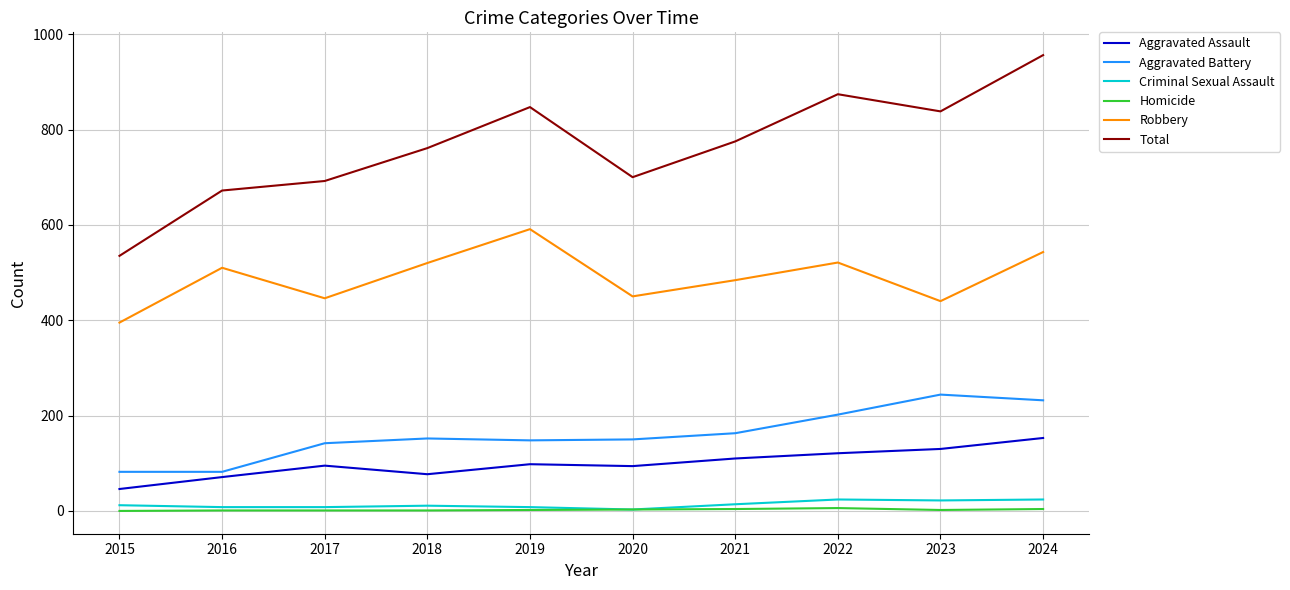

True or false: Total and Robbery intersect in this chart.

False